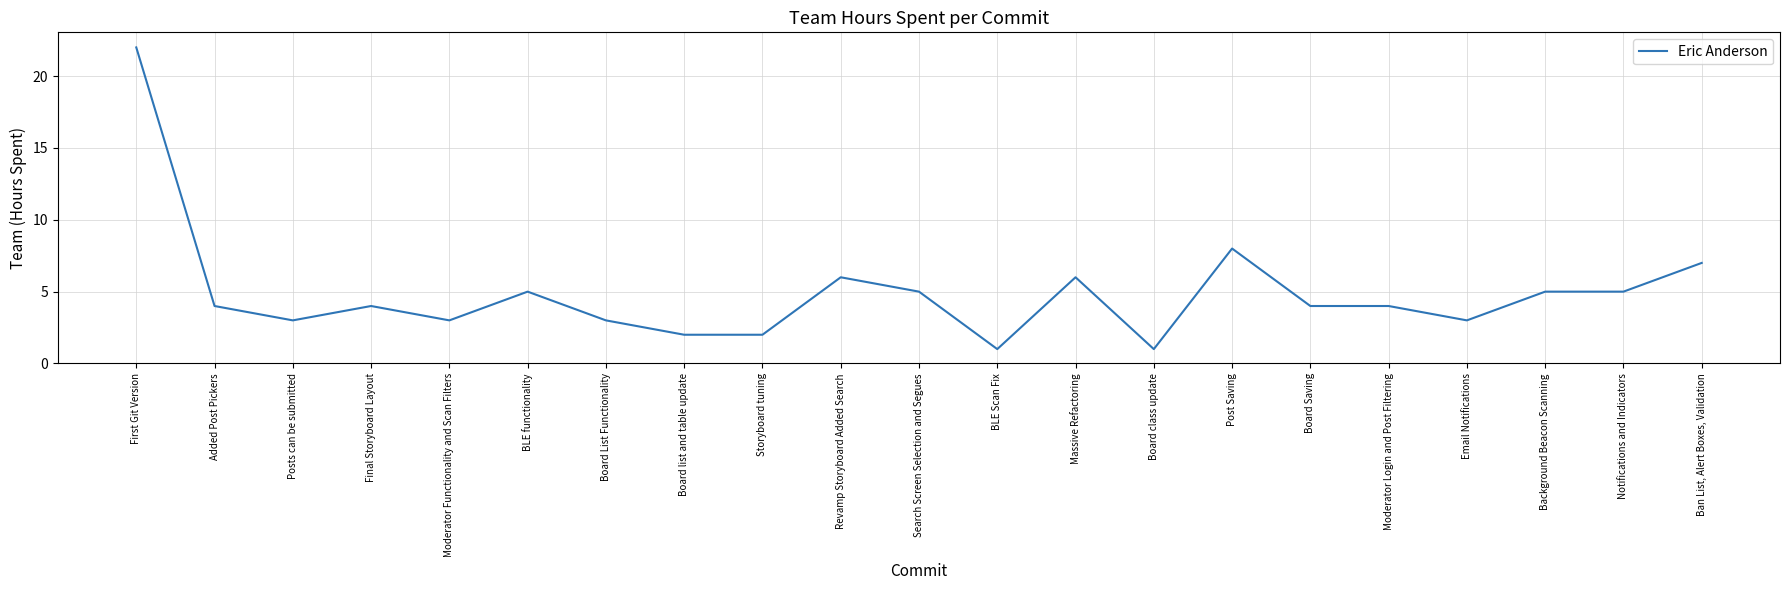

How many categories are shown in the chart?

21